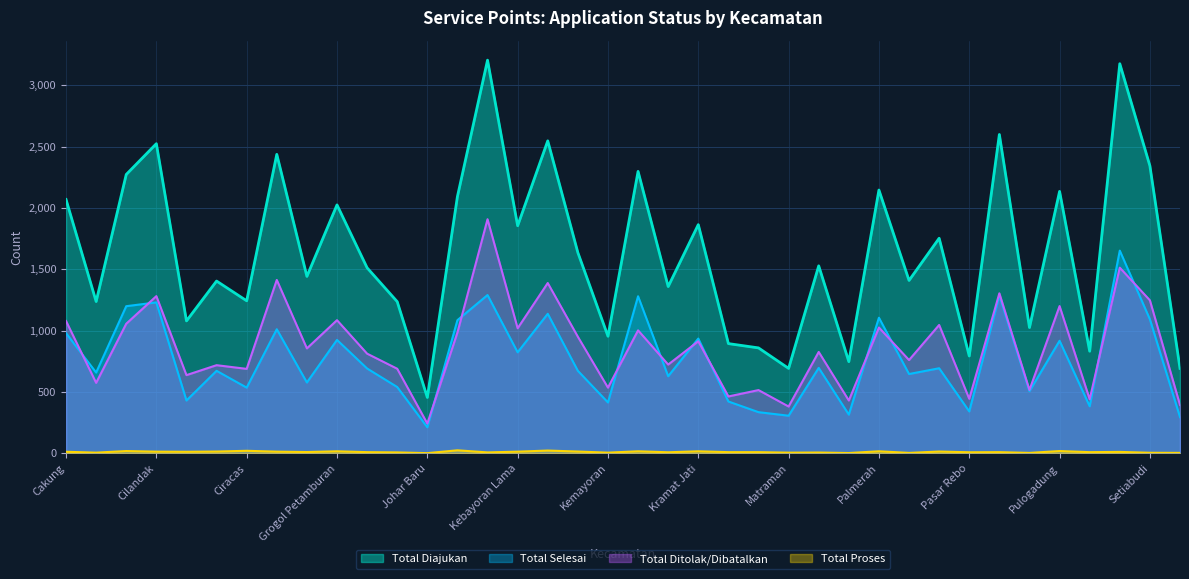

Count the number of categories in the chart.

38